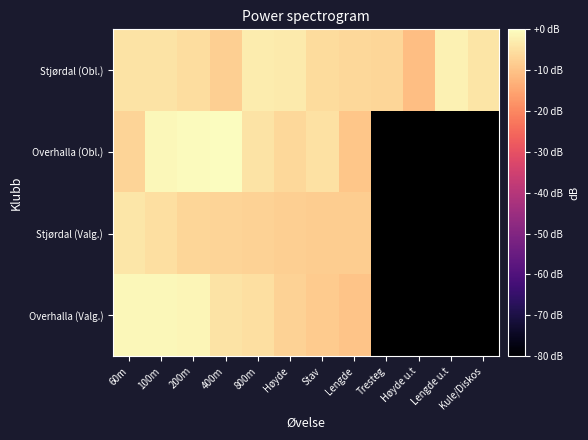

At which category does the chart reach its minimum across all series?

Høyde u.t